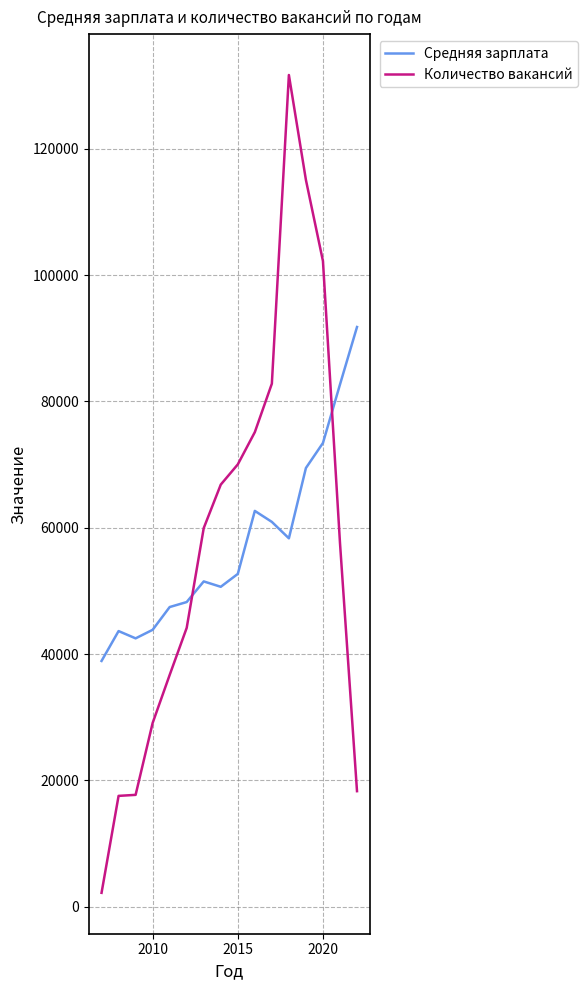

How many intersections are there between Количество вакансий and Средняя зарплата?

2